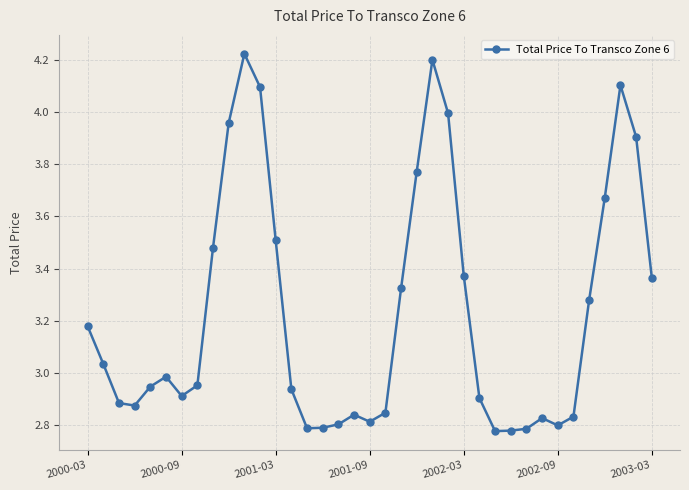

True or false: there are more than 2 points higher than both neighbors.

True